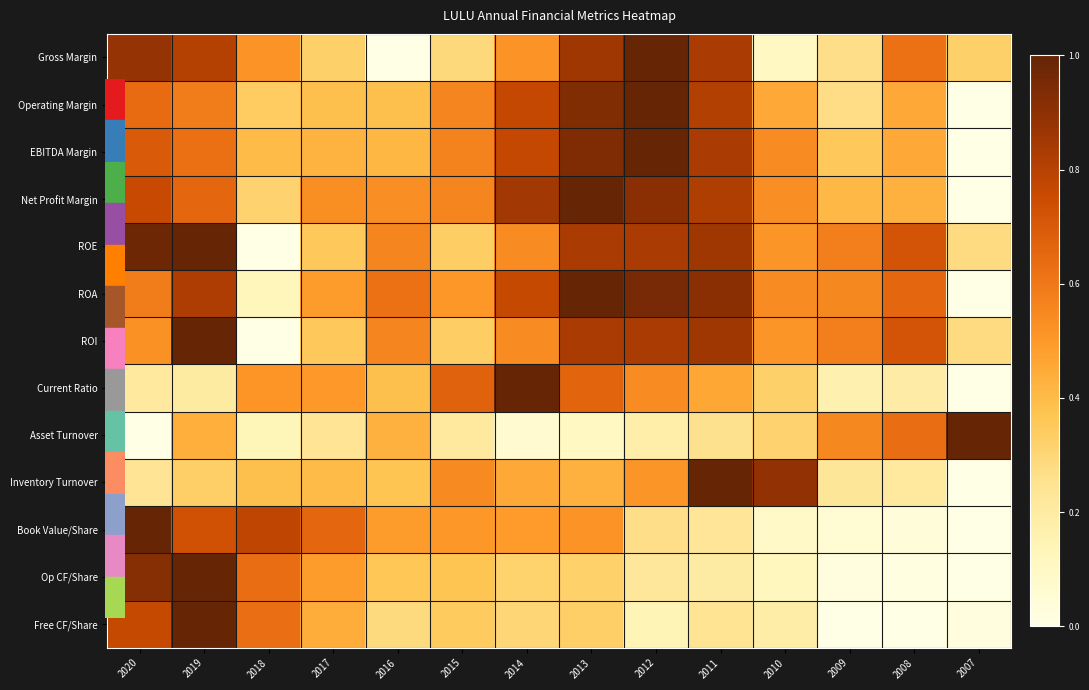

Which category has the highest value across all series?

2012